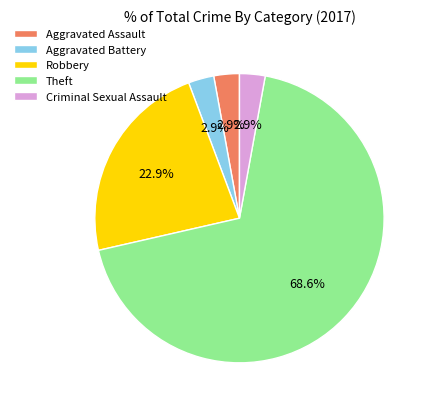

Does any single category account for the majority?

Yes